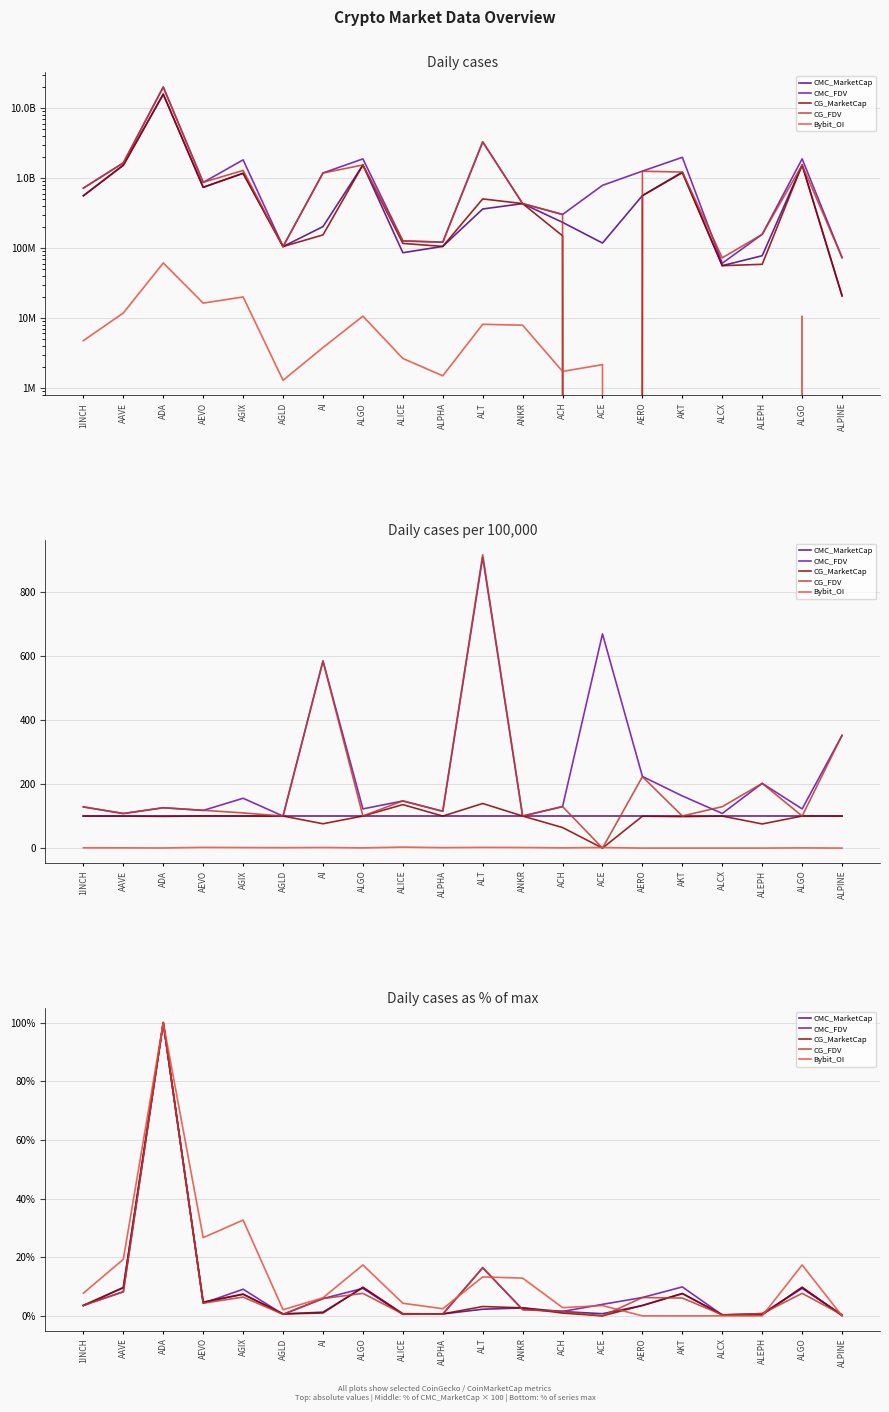

Where does the CG_FDV series first go above 4?

AAVE